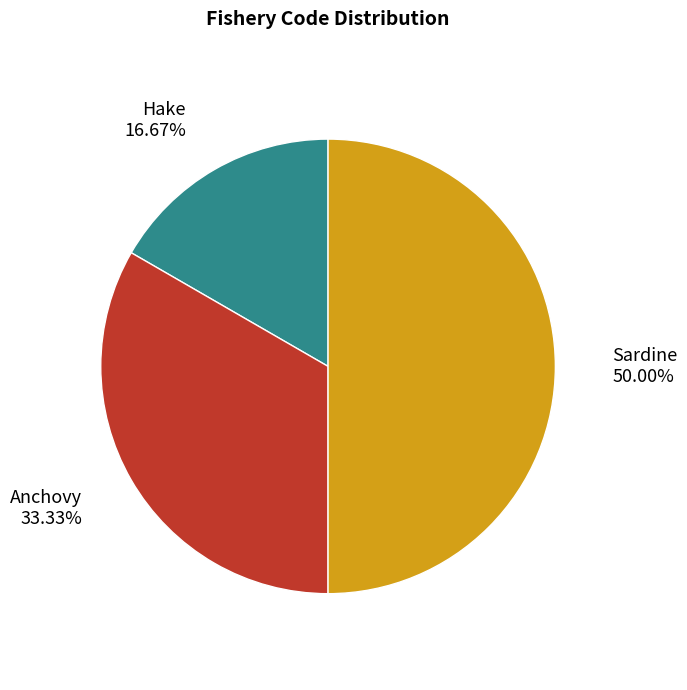

Combined, what portion of the pie is Hake and Anchovy?

50.0%